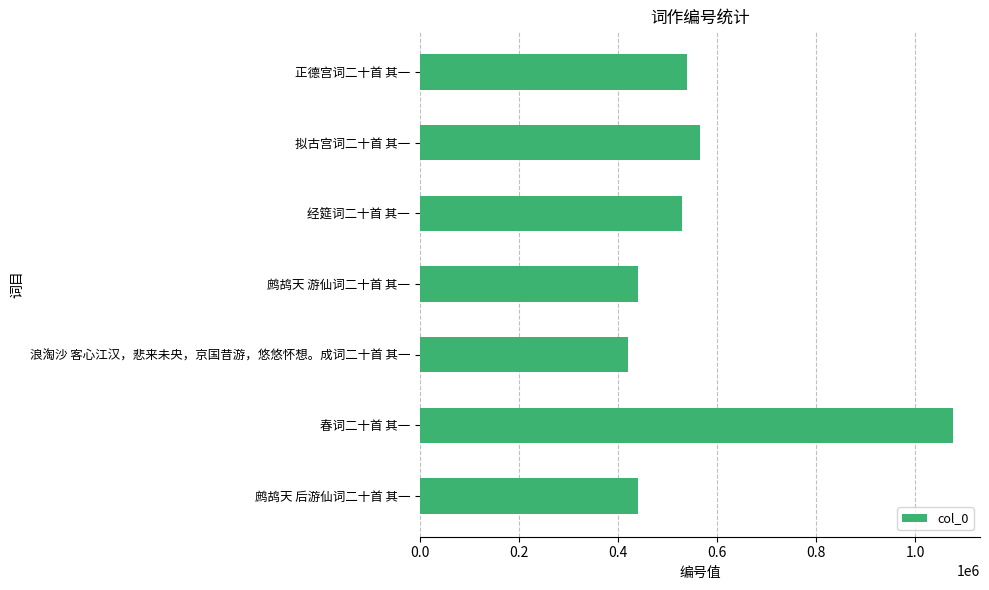

What is the ratio of the value at 春词二十首 其一 to the value at 鹧鸪天 后游仙词二十首 其一?

2.4